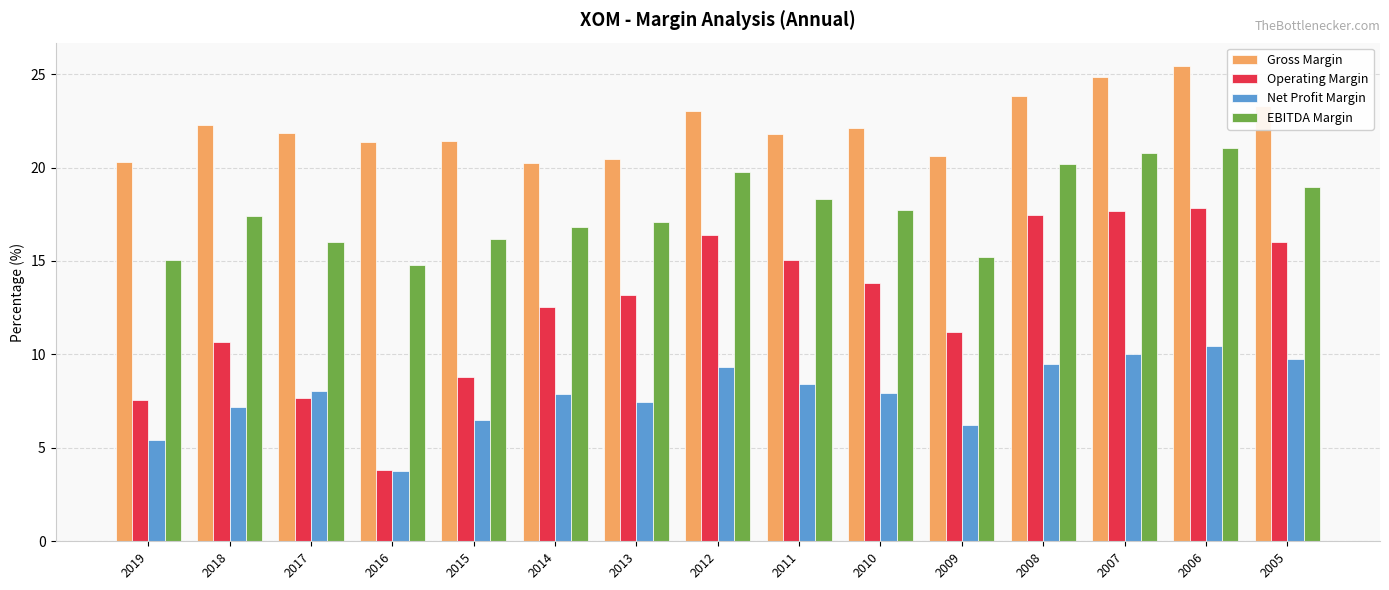

Rank the series at 2018 from lowest to highest value.

Net Profit Margin, Operating Margin, EBITDA Margin, Gross Margin